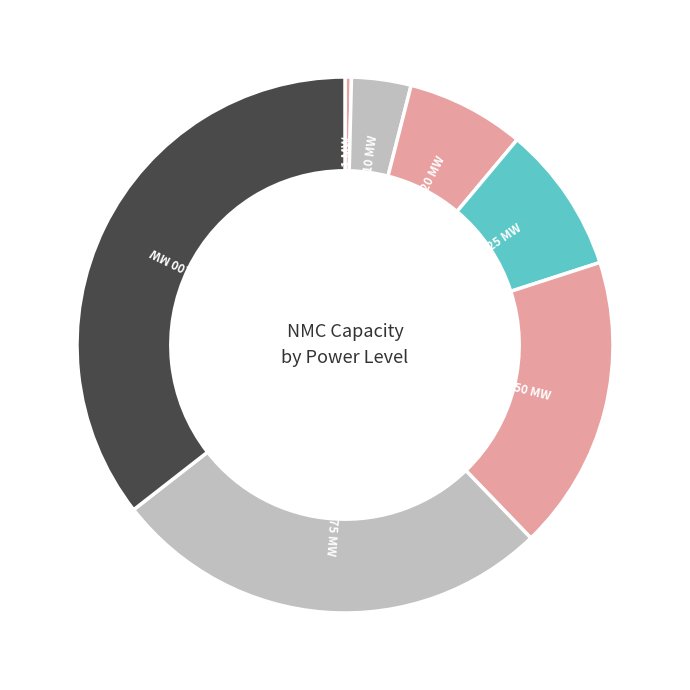

Which category has the biggest portion of the pie?

100 MW